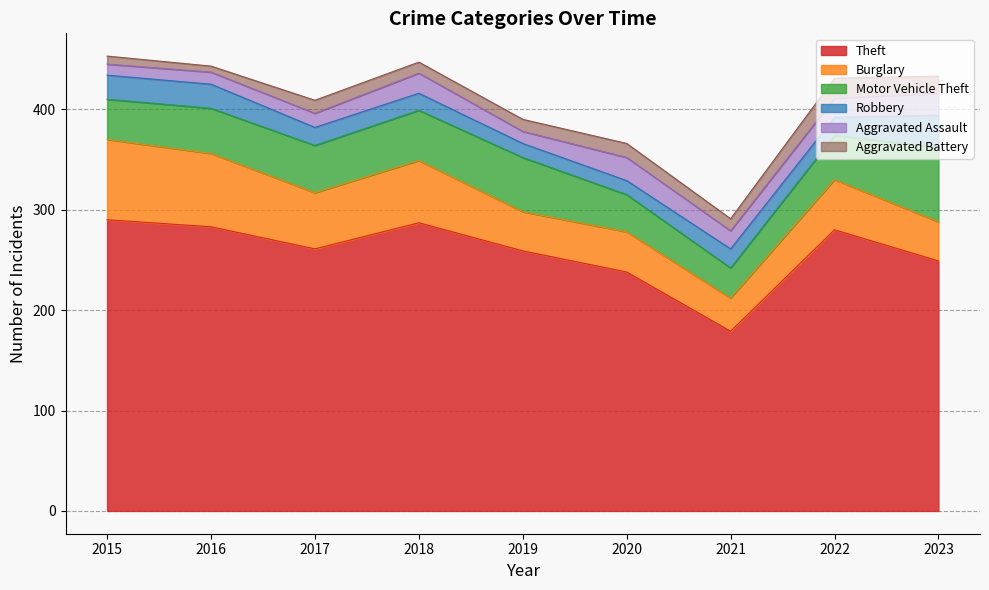

Is the value of Theft at 2015 greater than the value of Robbery at 2019?

Yes